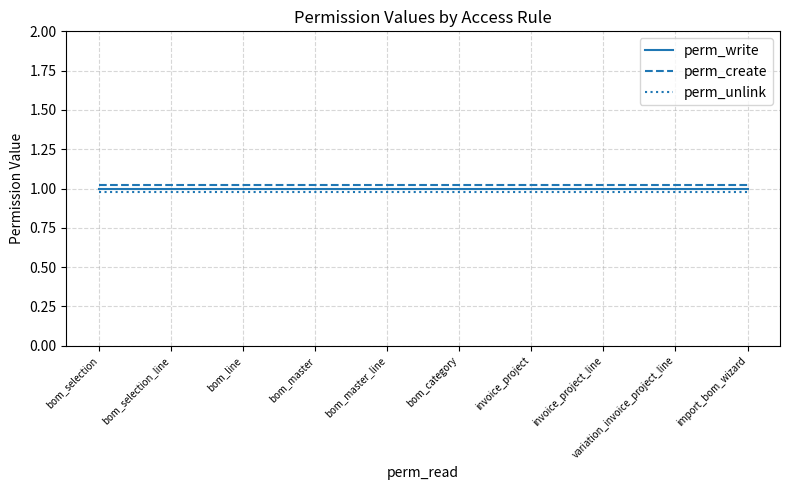

How many lines are shown in the chart?

3